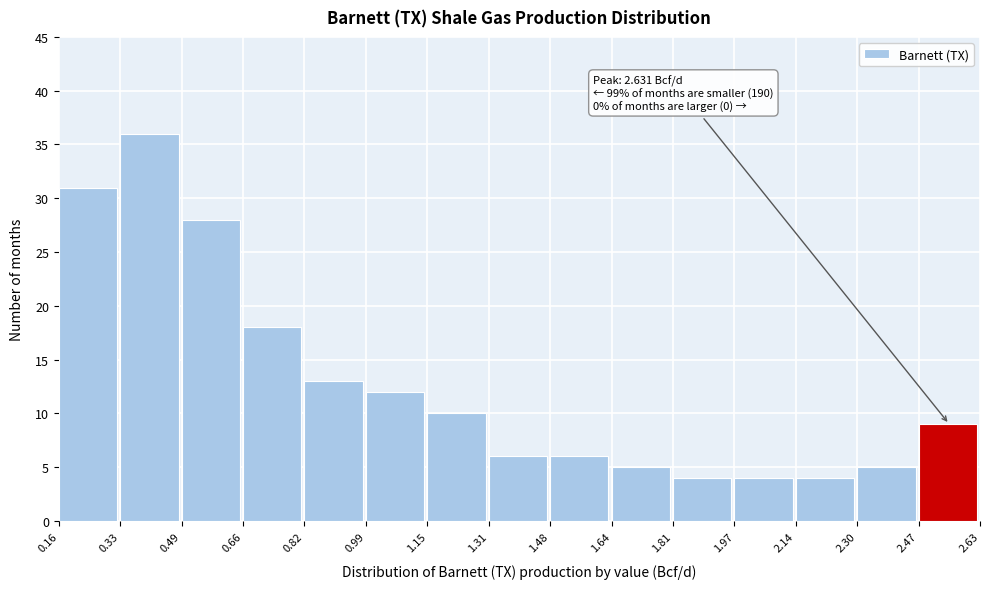

Which range on the x-axis has the tallest bar?

0.33 to 0.49